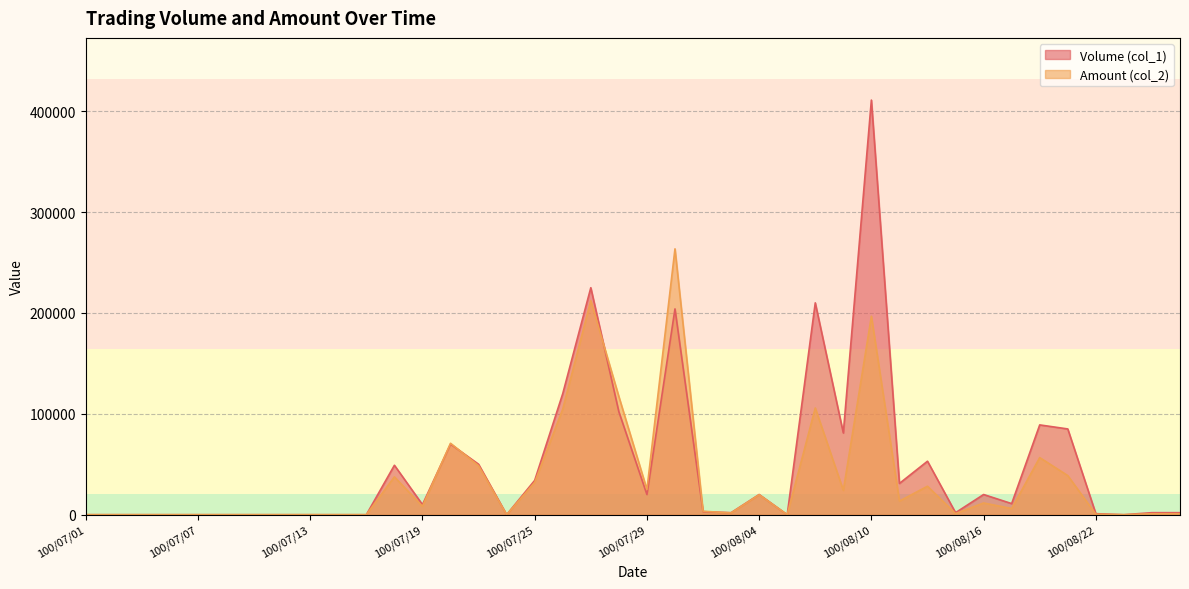

At which category is the sum across all series the highest?

100/08/10